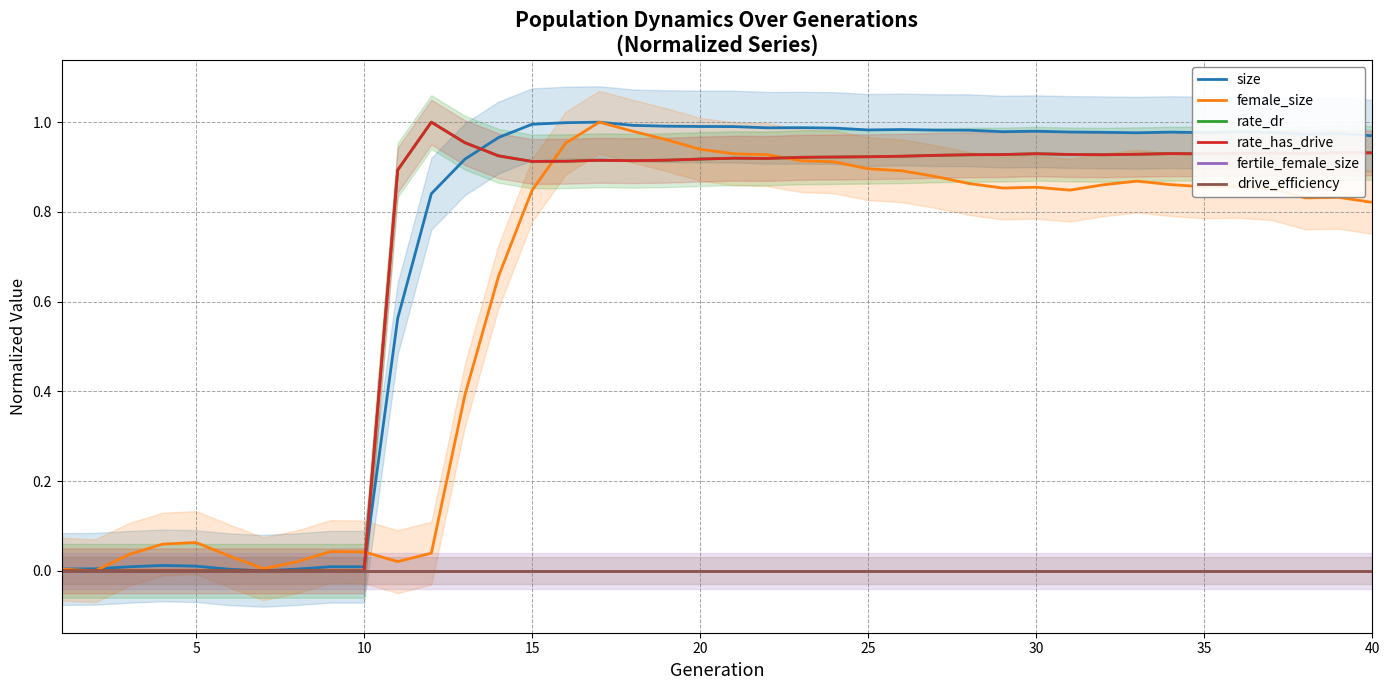

List the series in order of their peak value, lowest first.

fertile_female_size, drive_efficiency, size, female_size, rate_dr, rate_has_drive